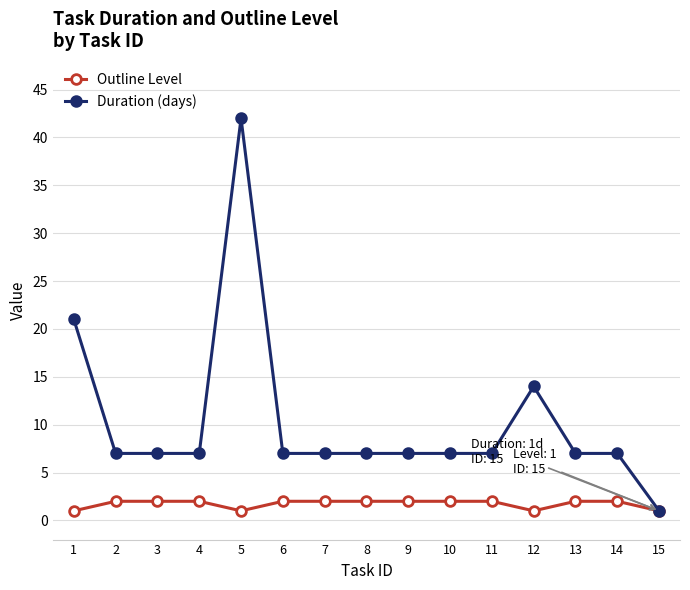

Is this an area chart (filled region under the line)?

No